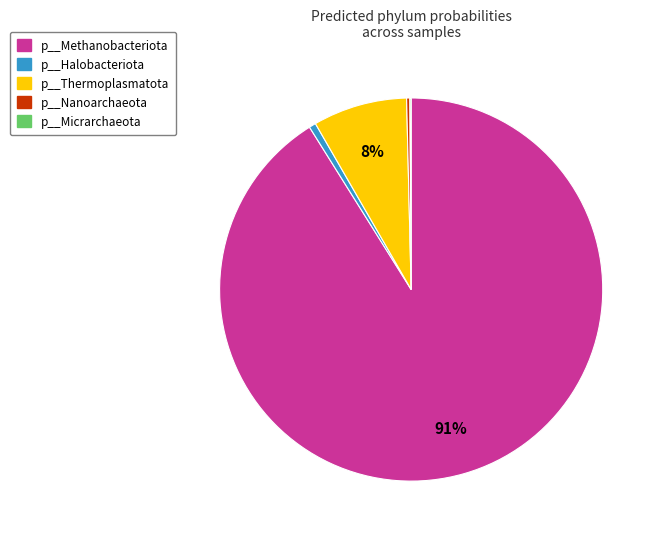

Which has a higher value, p__Methanobacteriota or p__Thermoplasmatota?

p__Methanobacteriota